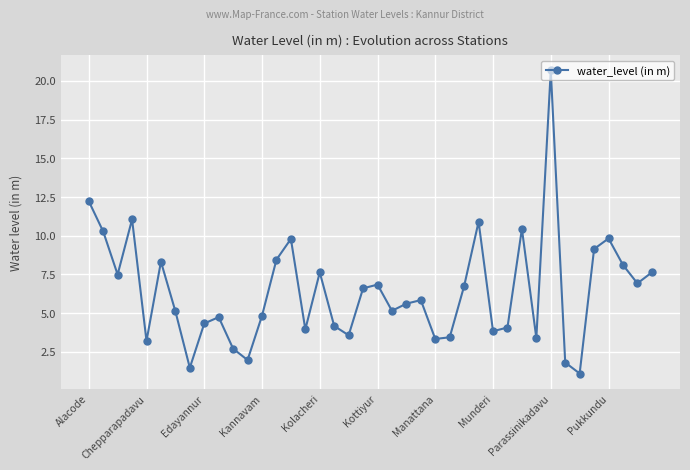

What is the difference between the second highest and second lowest values?

10.8